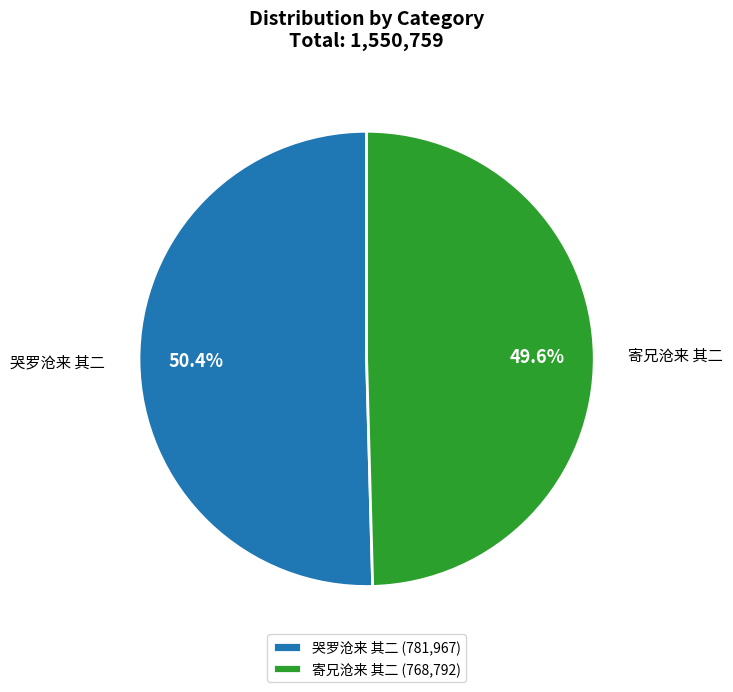

To the nearest percent, what percentage of the pie is 哭罗沧来 其二?

50%